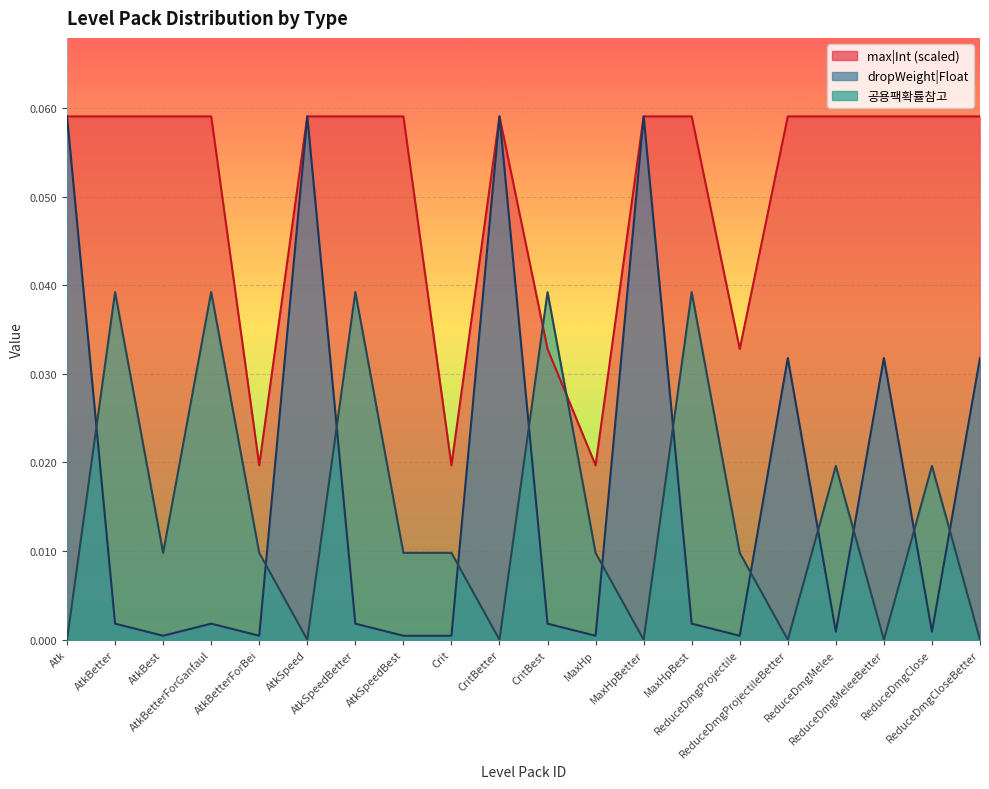

What is the label of the 11th point from the left?

CritBest